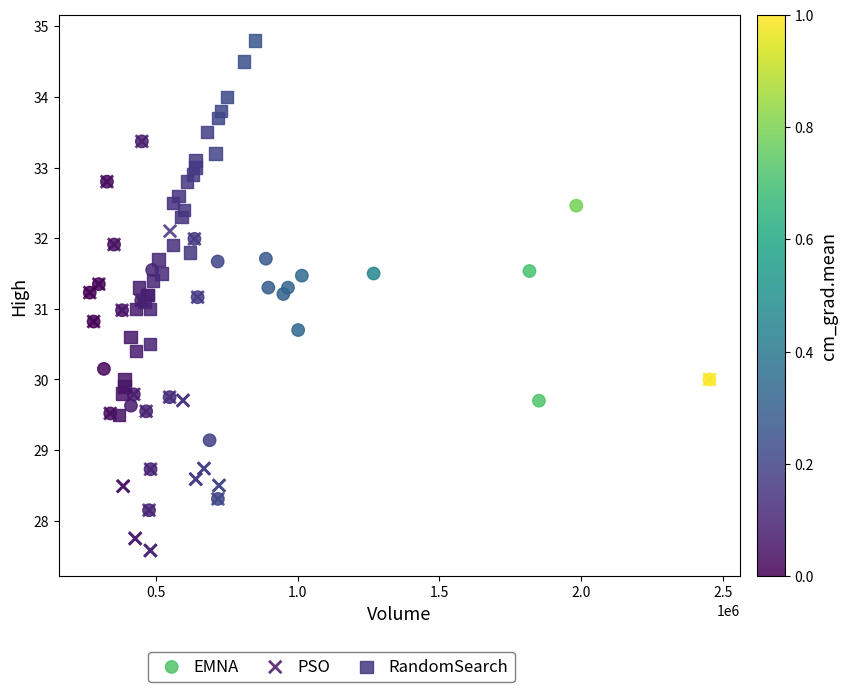

Which series reaches the maximum Y coordinate?

RandomSearch